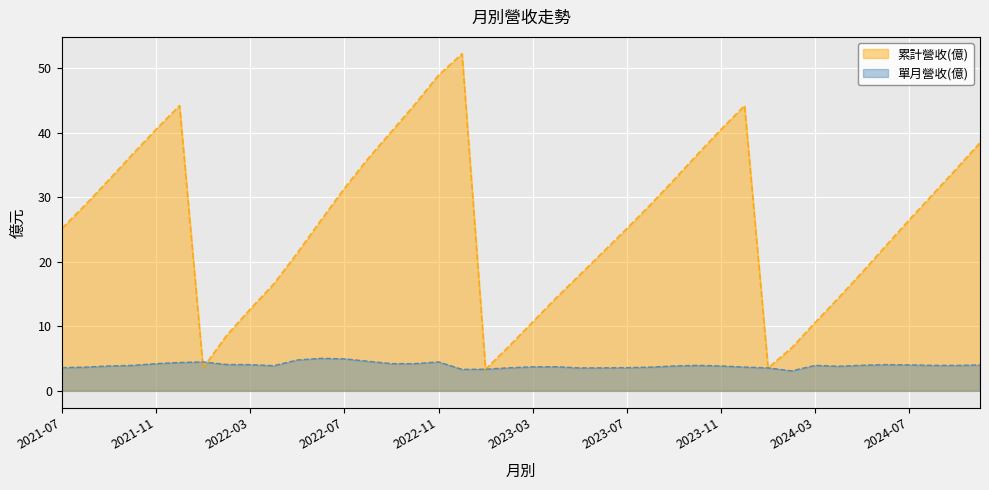

In 單月營收(億), how many points are lower than both neighbors (excluding endpoints)?

5